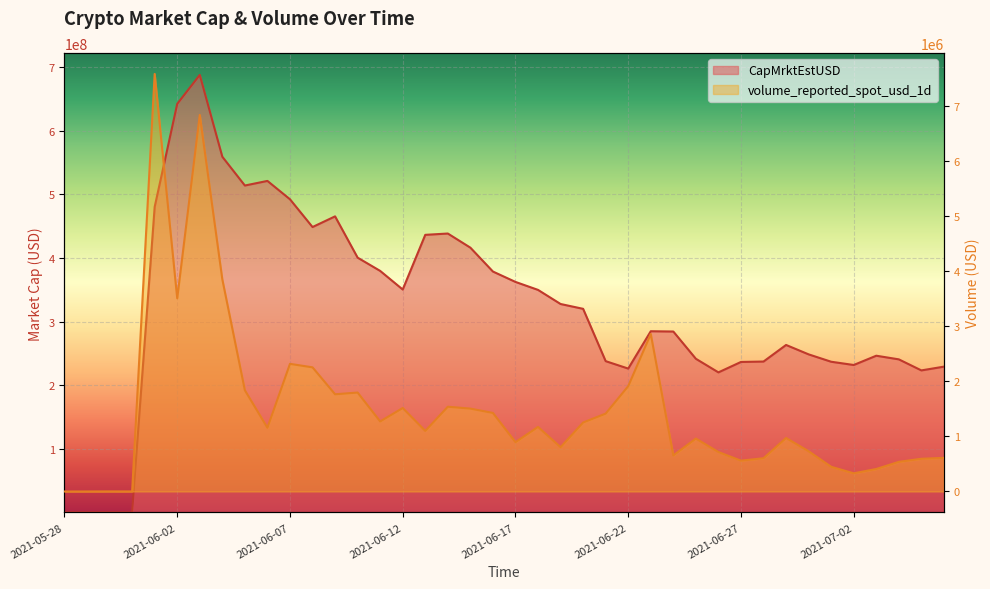

What position from the right is 2021-07-05?

2